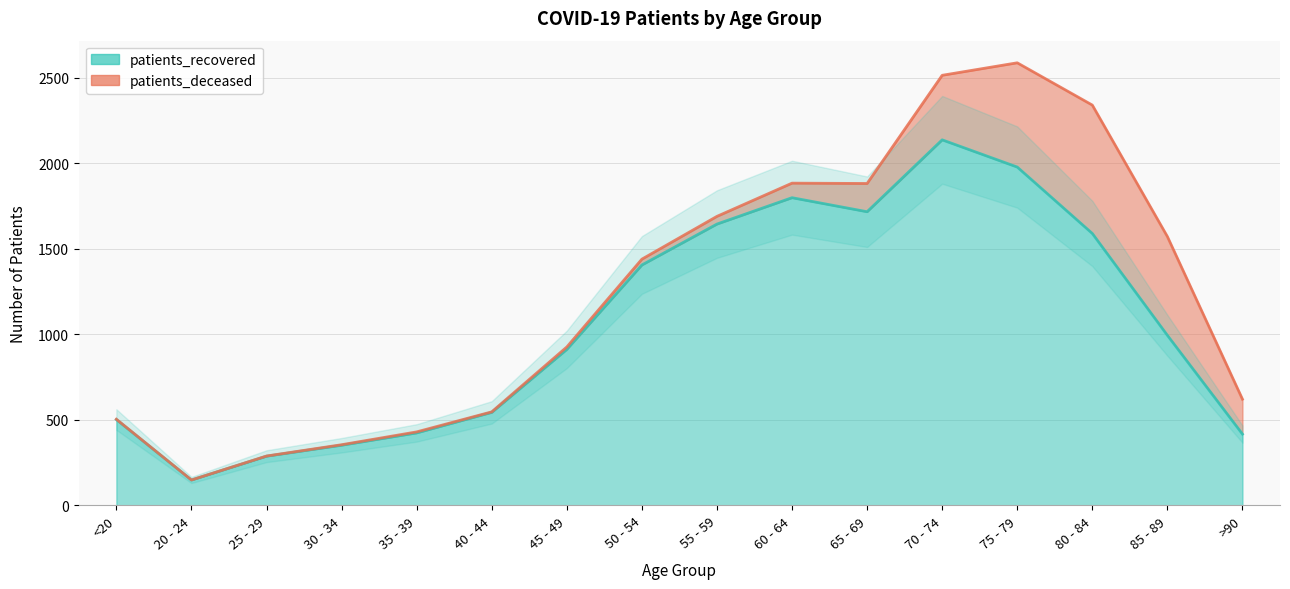

True or false: the data shows 502 at <20.

True